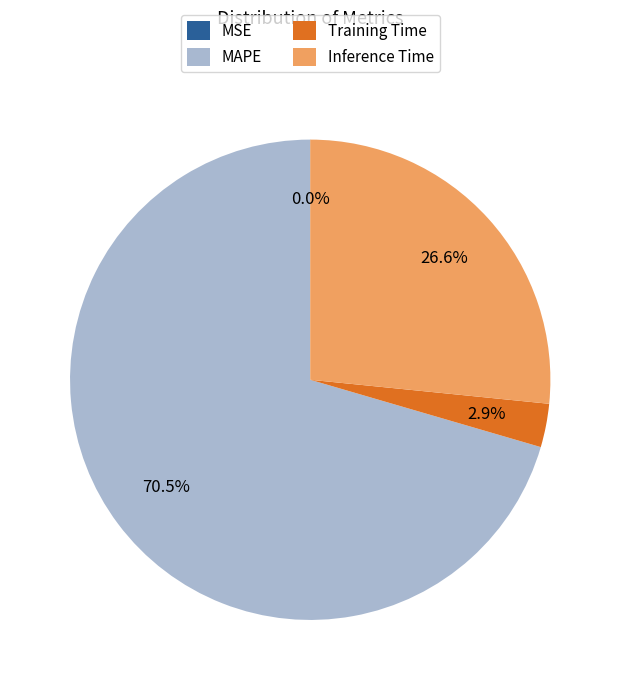

What portion of the pie excludes Inference Time?

73.4%